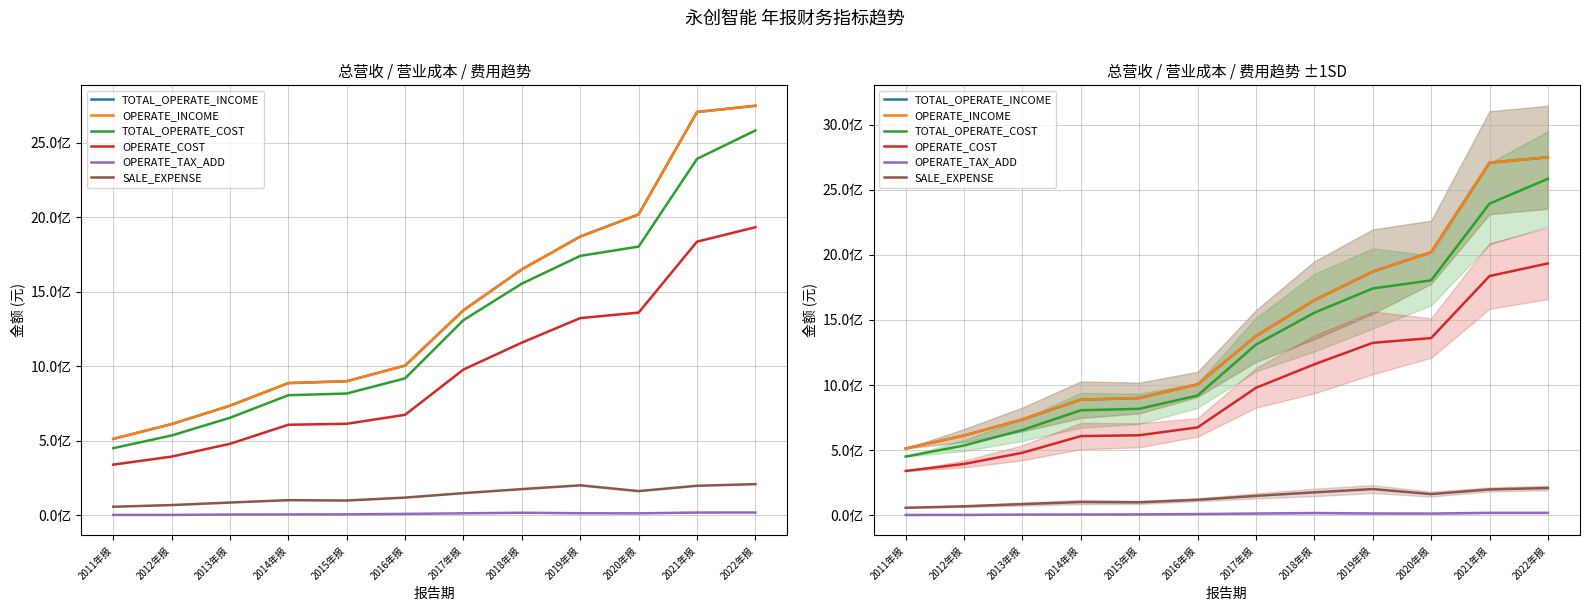

Reading right to left, extract all data points from this chart.

TOTAL_OPERATE_INCOME: 2022年报=2748939810.9	2021年报=2707234084.5	2020年报=2020045957.1	2019年报=1871162280.9	2018年报=1650902933.7	2017年报=1376648528.0	2016年报=1005347833.6	2015年报=900471123.4	2014年报=887853611.2	2013年报=736120121.4	2012年报=612585279.0	2011年报=513395336.1
OPERATE_INCOME: 2022年报=2748939810.9	2021年报=2707234084.5	2020年报=2020045957.1	2019年报=1871162280.9	2018年报=1650902933.7	2017年报=1376648528.0	2016年报=1005347833.6	2015年报=900471123.4	2014年报=887853611.2	2013年报=736120121.4	2012年报=612585279.0	2011年报=513395336.1
TOTAL_OPERATE_COST: 2022年报=2583336900.9	2021年报=2392644695.1	2020年报=1803959823.0	2019年报=1741607584.2	2018年报=1555510652.9	2017年报=1310656491.2	2016年报=919773898.9	2015年报=817817090.9	2014年报=806557184.3	2013年报=655070506.4	2012年报=536254757.7	2011年报=451044097.9
OPERATE_COST: 2022年报=1933877247.6	2021年报=1837056901.3	2020年报=1360913501.6	2019年报=1324161093.1	2018年报=1159350622.3	2017年报=979027435.4	2016年报=675032098.0	2015年报=614735353.9	2014年报=608325031.9	2013年报=480322708.7	2012年报=394496083.8	2011年报=340612579.1
OPERATE_TAX_ADD: 2022年报=19204401.6	2021年报=19141843.4	2020年报=13632273.2	2019年报=14358874.7	2018年报=17756780.6	2017年报=13885552.2	2016年报=9971592.4	2015年报=7066223.1	2014年报=6289012.9	2013年报=5722895.8	2012年报=3196893.0	2011年报=3040623.5
SALE_EXPENSE: 2022年报=209584330.7	2021年报=198824209.7	2020年报=163046337.4	2019年报=201660620.6	2018年报=176426224.0	2017年报=149307756.0	2016年报=119416806.9	2015年报=99781333.5	2014年报=102185814.5	2013年报=86209320.5	2012年报=69272597.1	2011年报=57976650.2